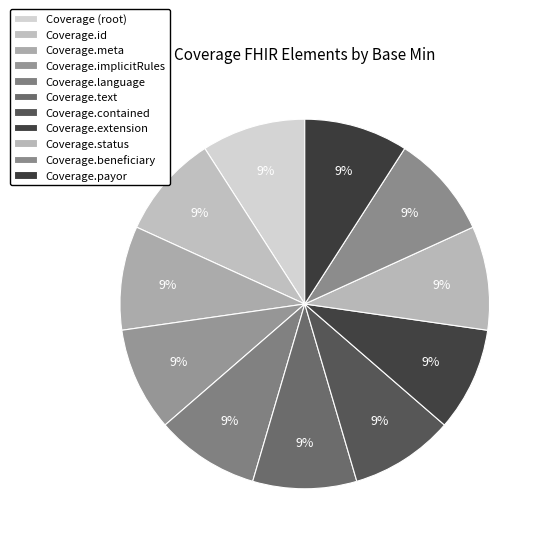

How many slices are in this pie chart?

11